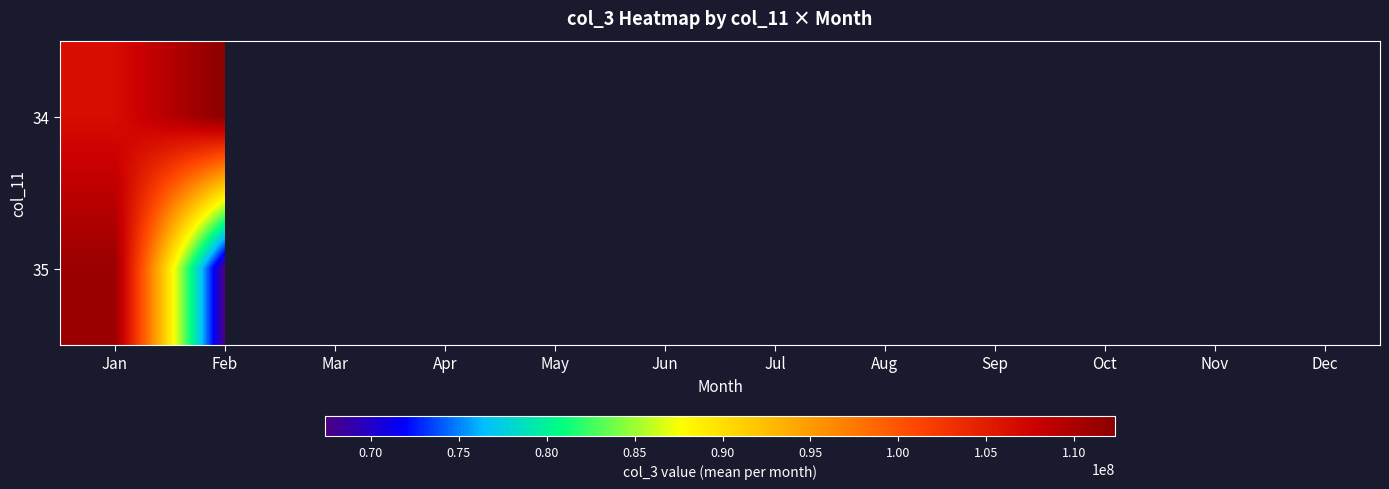

How many positive values does the 35 series have?

2